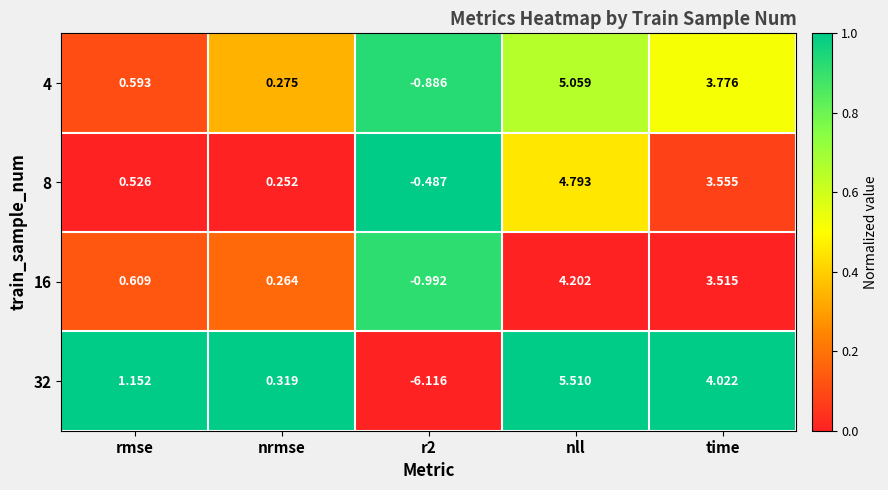

At which category does the chart reach its peak across all series?

nll